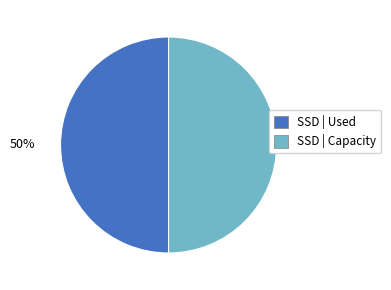

To the nearest percent, what is the average slice percentage?

50%